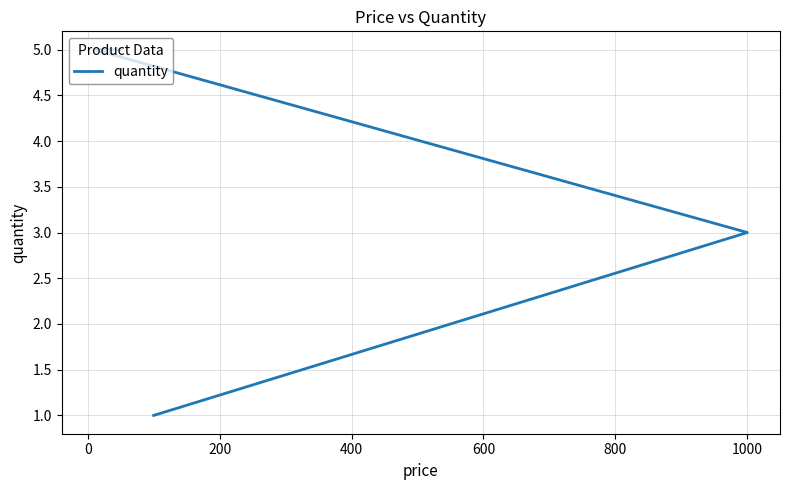

True or false: there are more than 2 points higher than both neighbors.

False